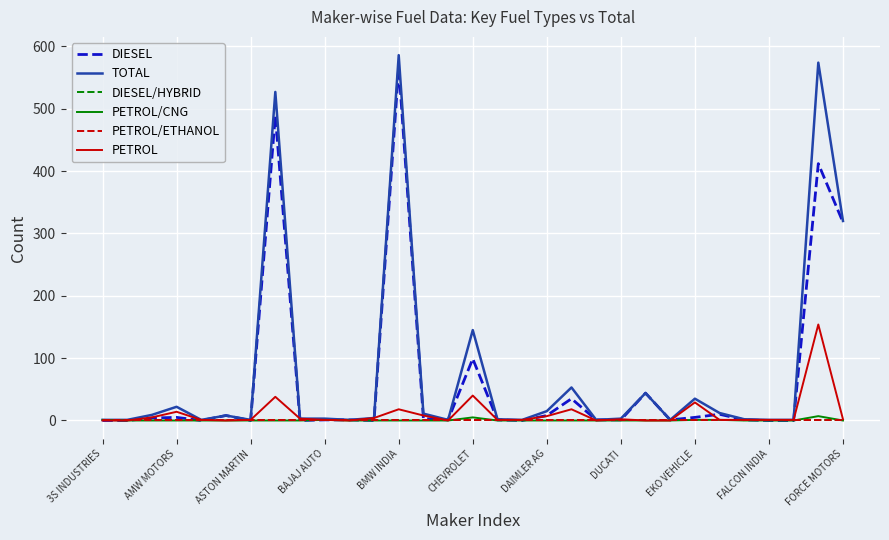

At how many categories does at least one series exceed 26?

8